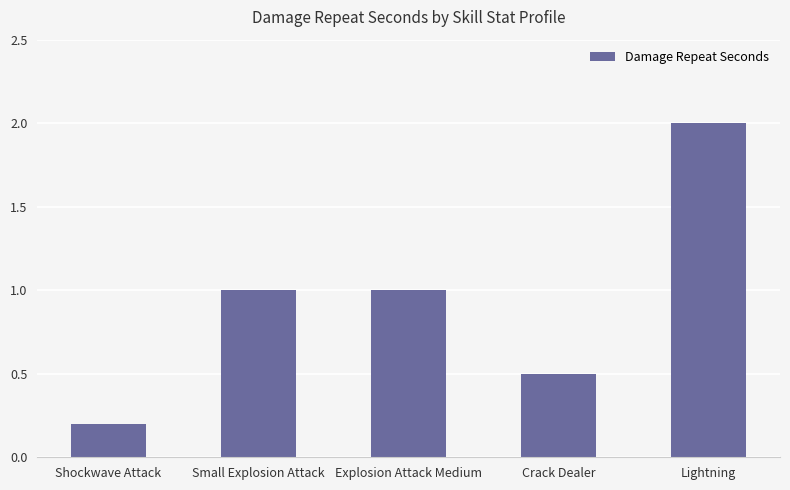

How many data points does each series have?

5